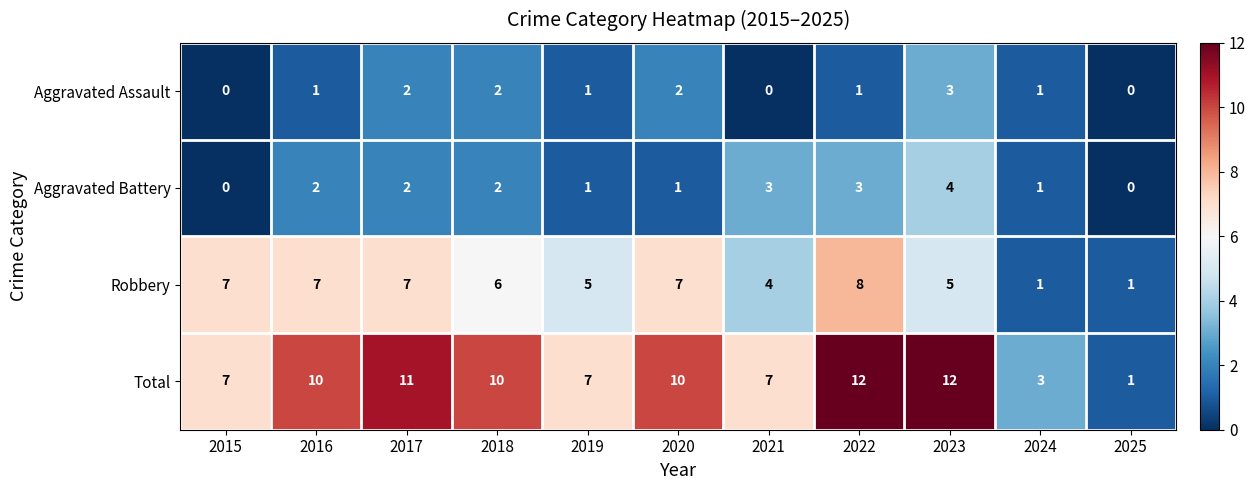

What is the maximum value for Aggravated Assault?

3